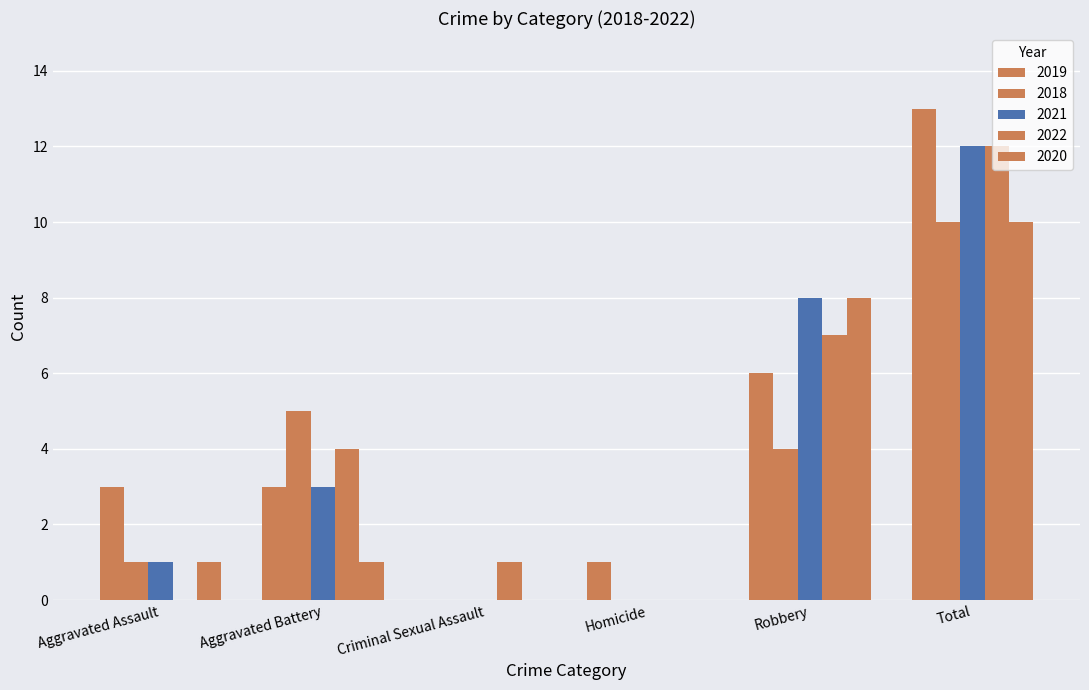

Reading left to right, extract all data points from this chart.

2019: Aggravated Assault=3	Aggravated Battery=3	Criminal Sexual Assault=0	Homicide=1	Robbery=6	Total=13
2018: Aggravated Assault=1	Aggravated Battery=5	Criminal Sexual Assault=0	Homicide=0	Robbery=4	Total=10
2021: Aggravated Assault=1	Aggravated Battery=3	Criminal Sexual Assault=0	Homicide=0	Robbery=8	Total=12
2022: Aggravated Assault=0	Aggravated Battery=4	Criminal Sexual Assault=1	Homicide=0	Robbery=7	Total=12
2020: Aggravated Assault=1	Aggravated Battery=1	Criminal Sexual Assault=0	Homicide=0	Robbery=8	Total=10